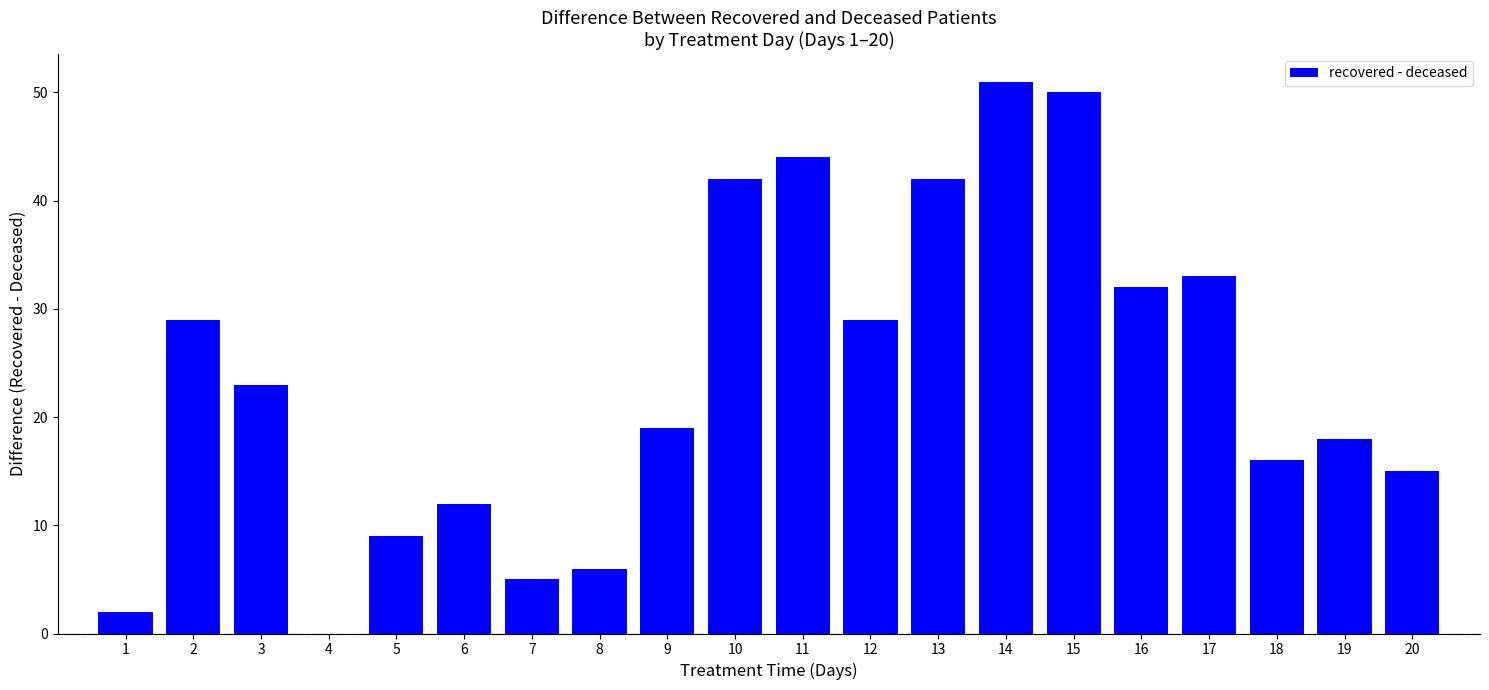

Where is the data nearest to the value 25?

3